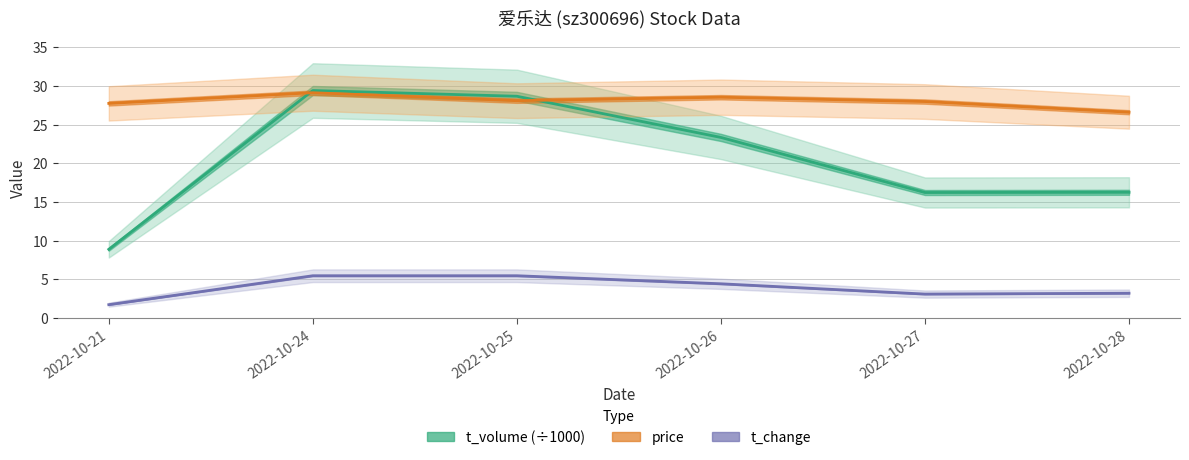

How many interior local peaks does the price series have?

2